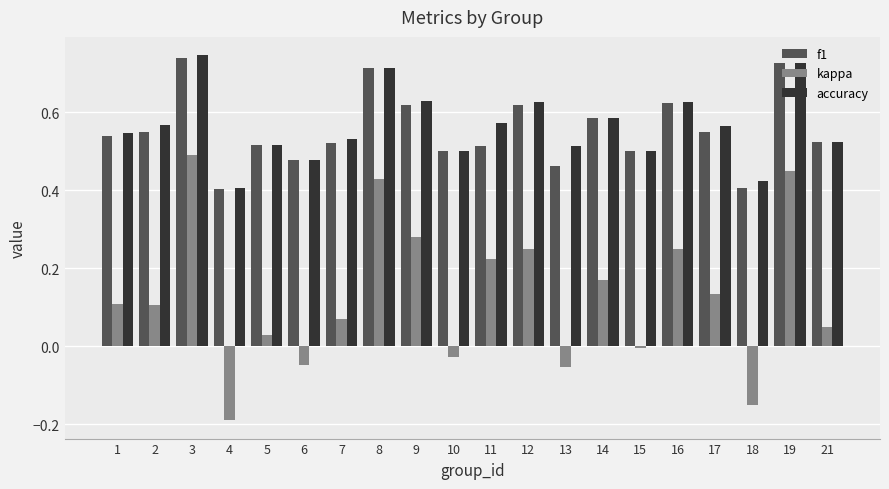

How many bars are there in each group?

3